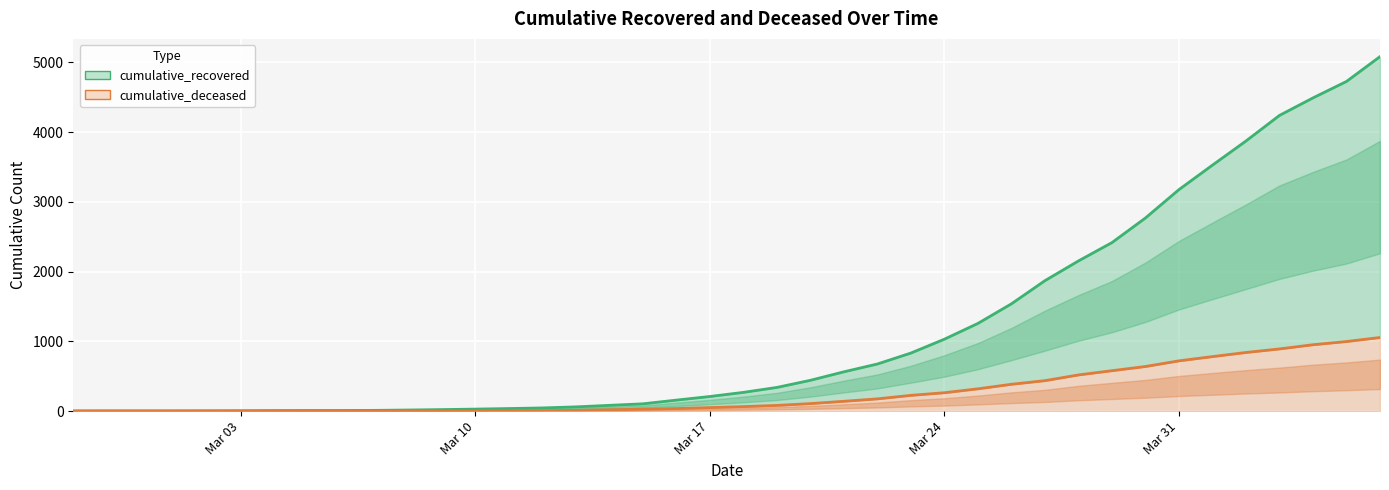

How many values in the cumulative_deceased series exceed 65?

19